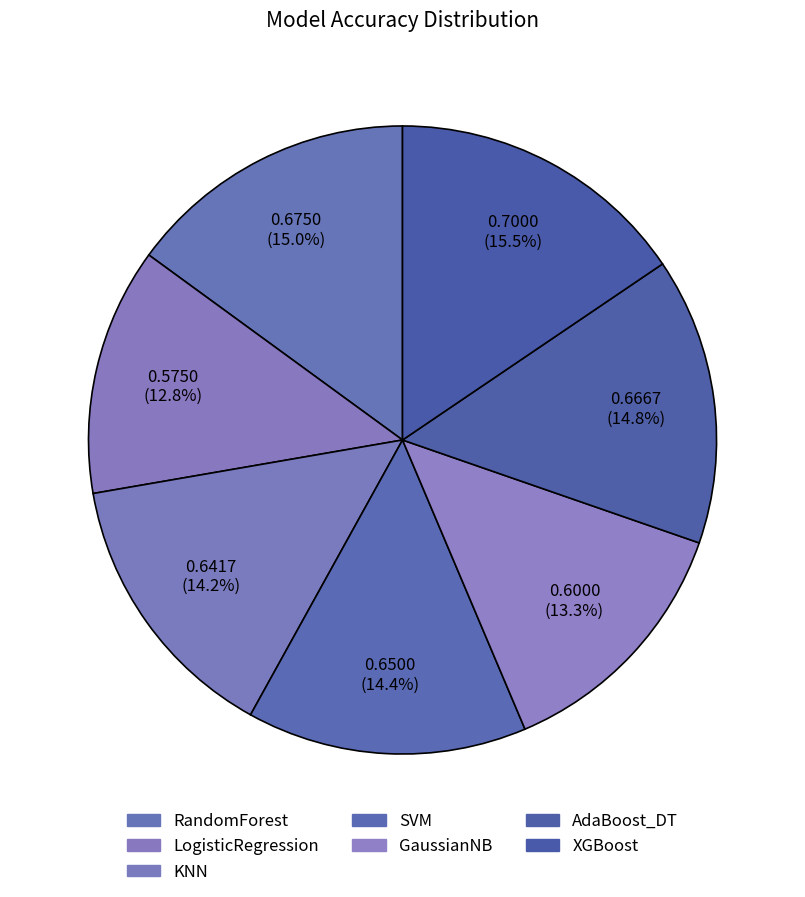

How much of the chart is everything except AdaBoost_DT?

85.2%